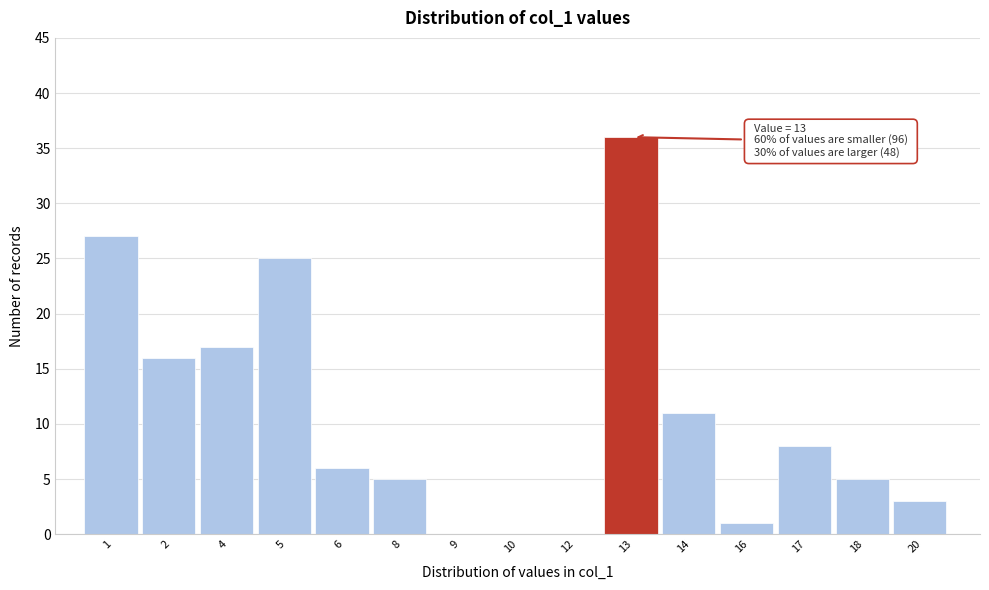

Reading left to right, transcribe all the data shown in this chart.

1=27	2=16	4=17	5=25	6=6	8=5	9=0	10=0	12=0	13=36	14=11	16=1	17=8	18=5	20=3